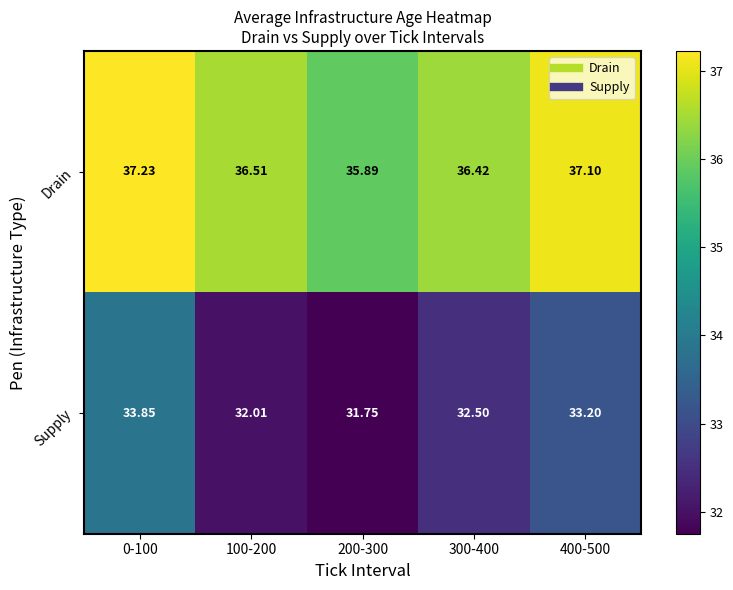

What is the smallest value displayed?

31.8